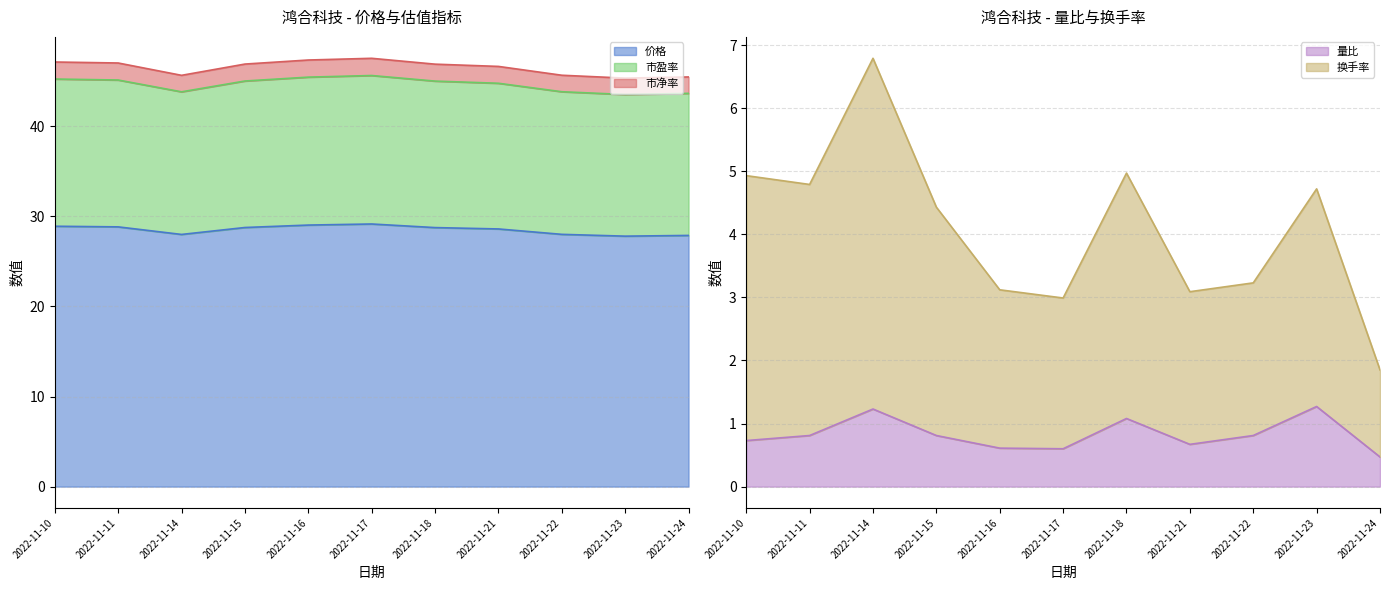

List the labels in order of 量比 value, smallest first.

2022-11-24, 2022-11-17, 2022-11-16, 2022-11-21, 2022-11-10, 2022-11-11, 2022-11-15, 2022-11-22, 2022-11-18, 2022-11-14, 2022-11-23